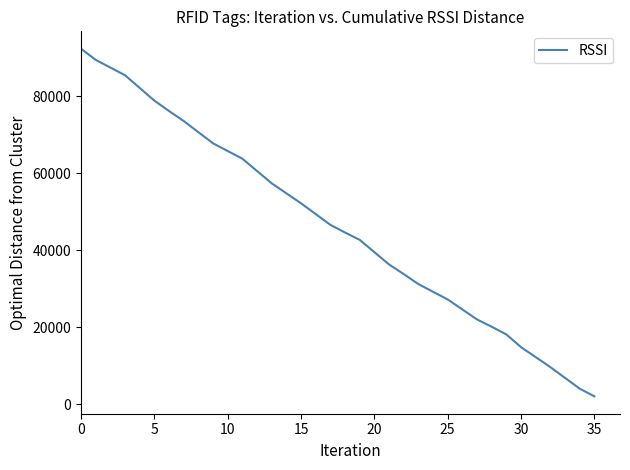

What is the maximum value shown in the chart?

92400